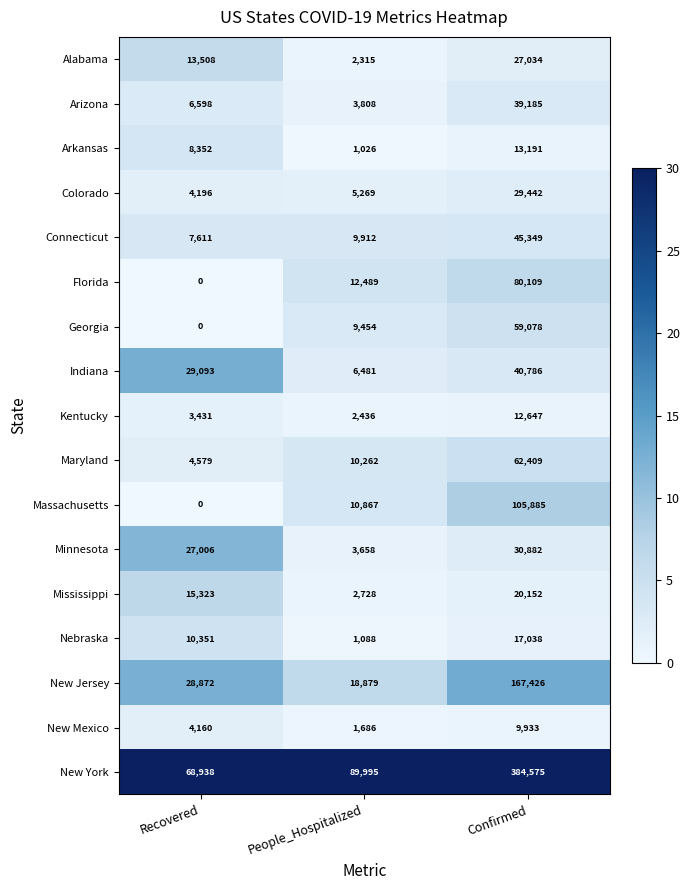

What is the difference between the highest and lowest values at Recovered?

68938